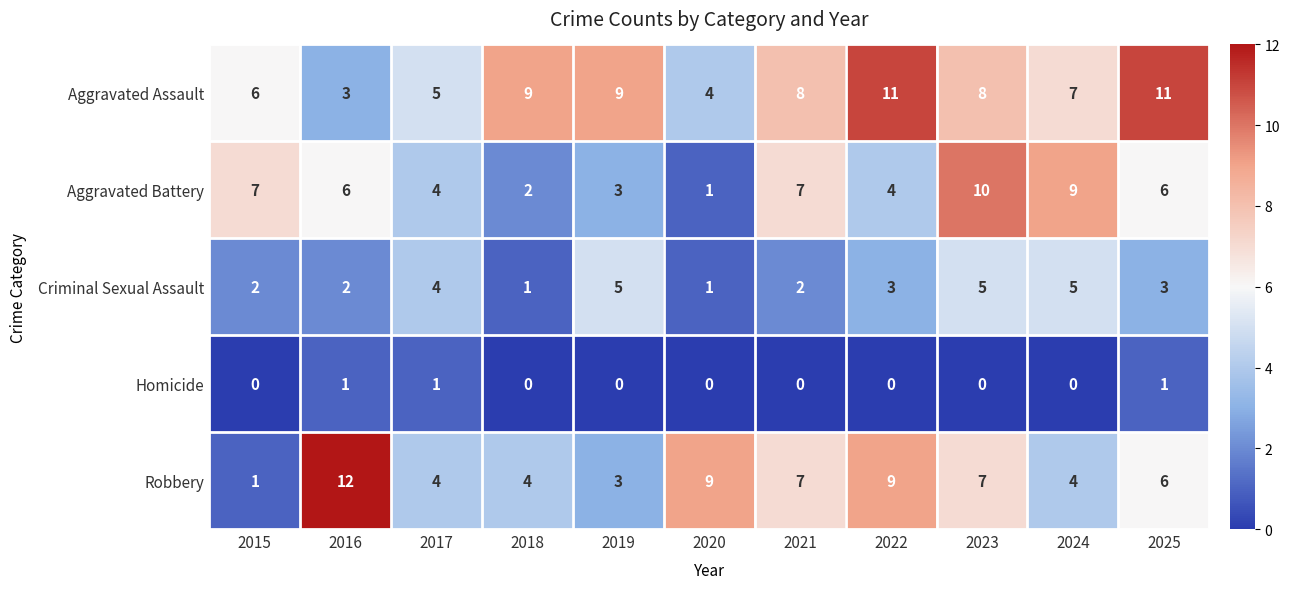

What is the total value across all series at 2015?

16